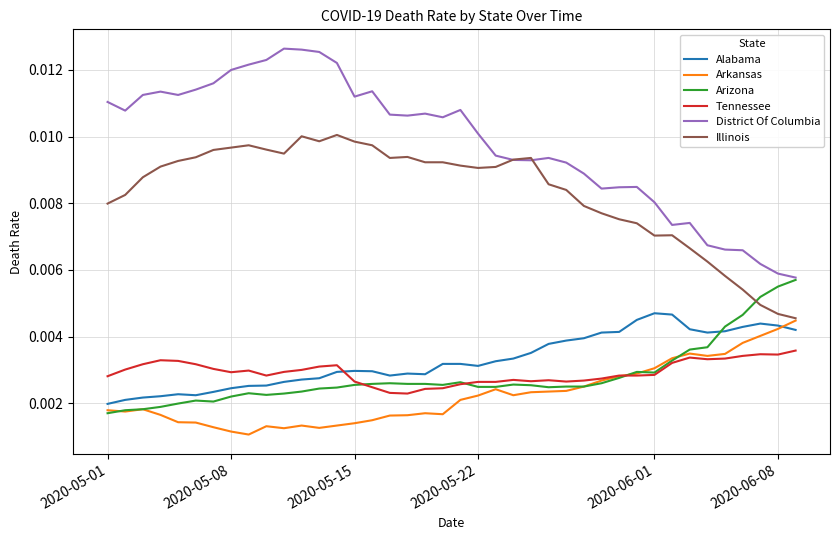

Does the chart display data point markers on the line(s)?

No